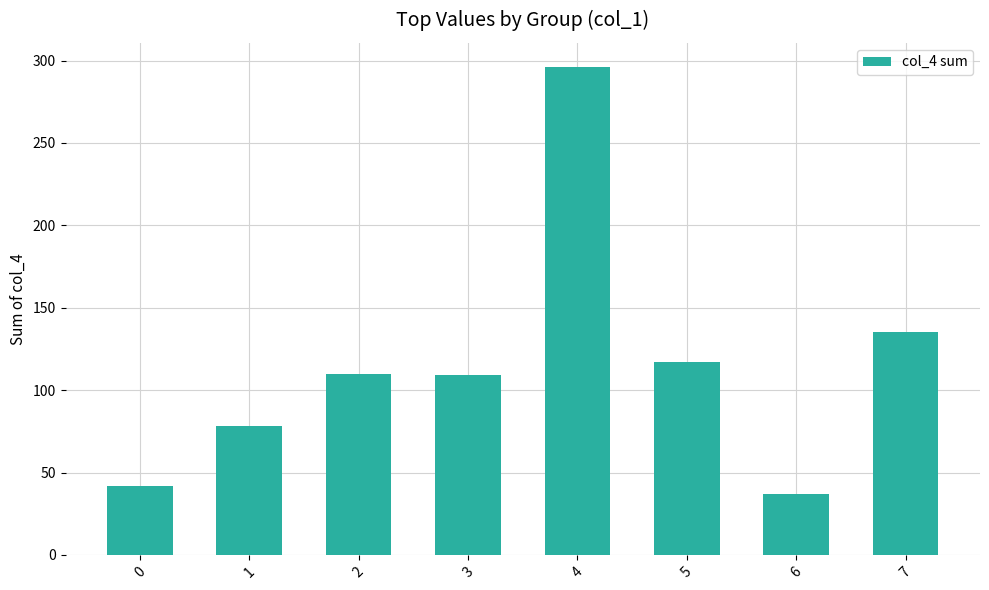

Where is the data nearest to the value 166?

7